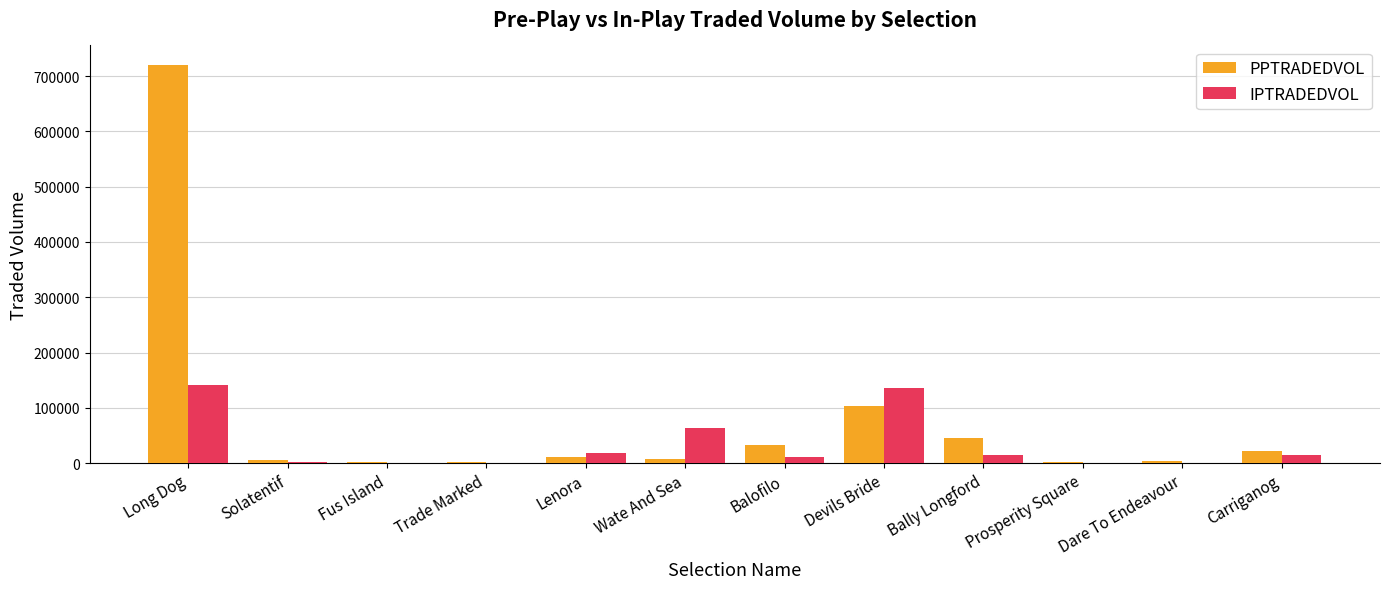

Are the bars grouped side by side (vs. stacked)?

Yes